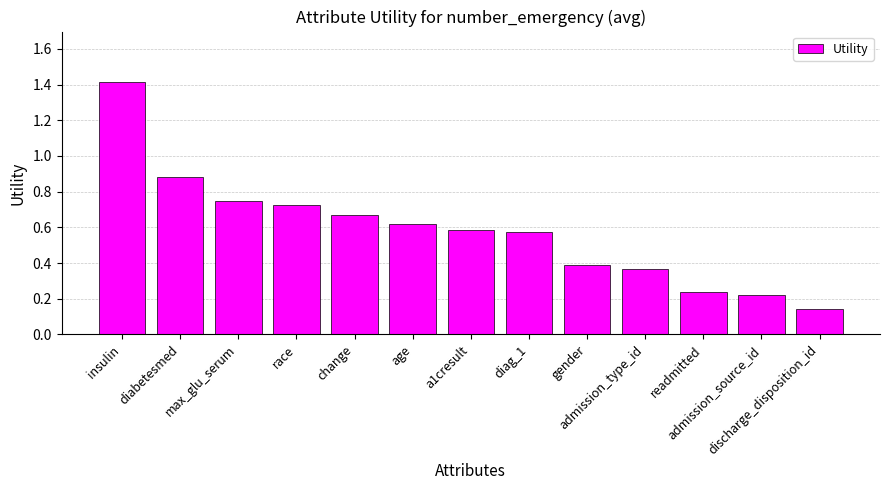

What is the maximum value shown in the chart?

1.4